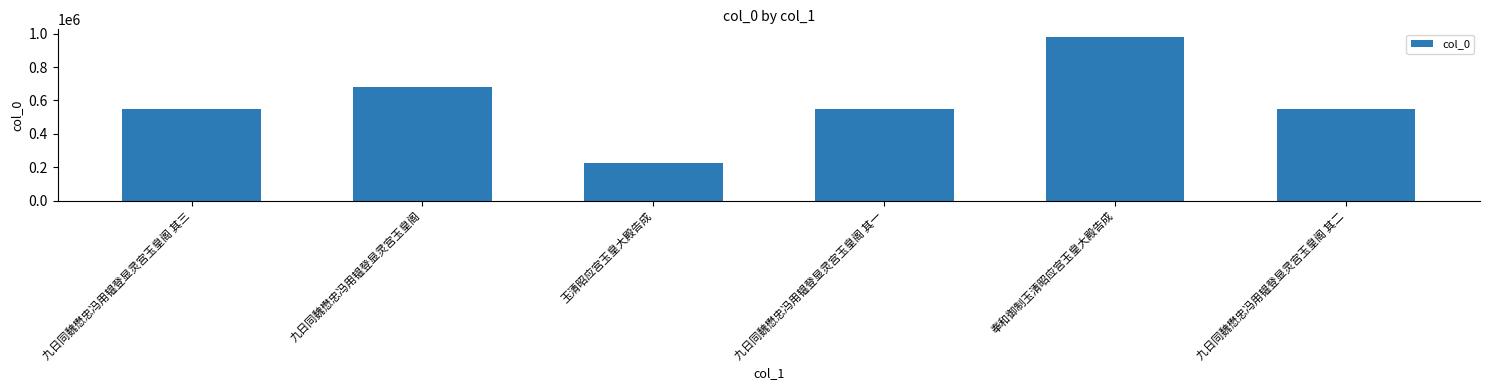

Between 玉清昭应宫玉皇大殿告成 and 九日同魏懋忠冯用韫登显灵宫玉皇阁 其二, which is larger?

九日同魏懋忠冯用韫登显灵宫玉皇阁 其二